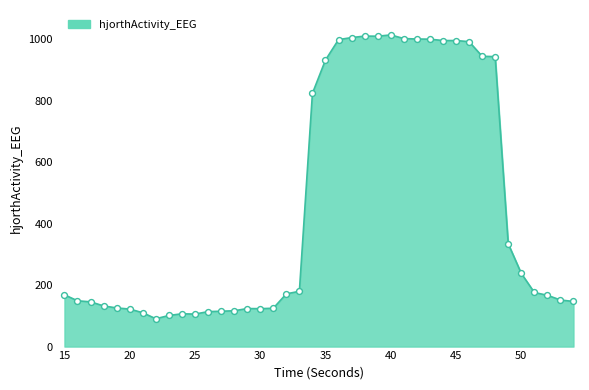

What is the minimum value shown in the chart?

90.6